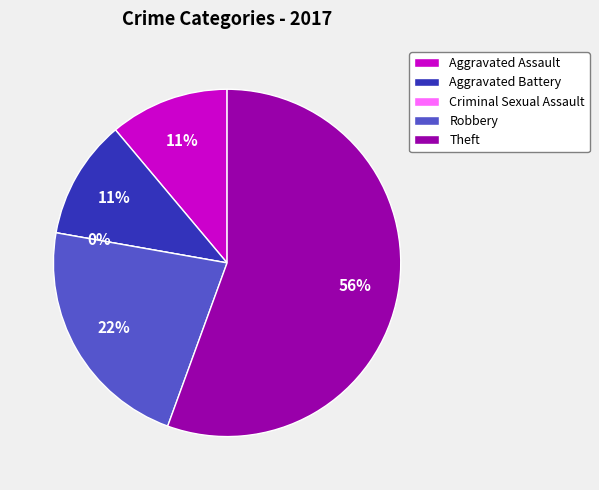

To the nearest percent, what is the difference between the largest and smallest slice percentages?

56%